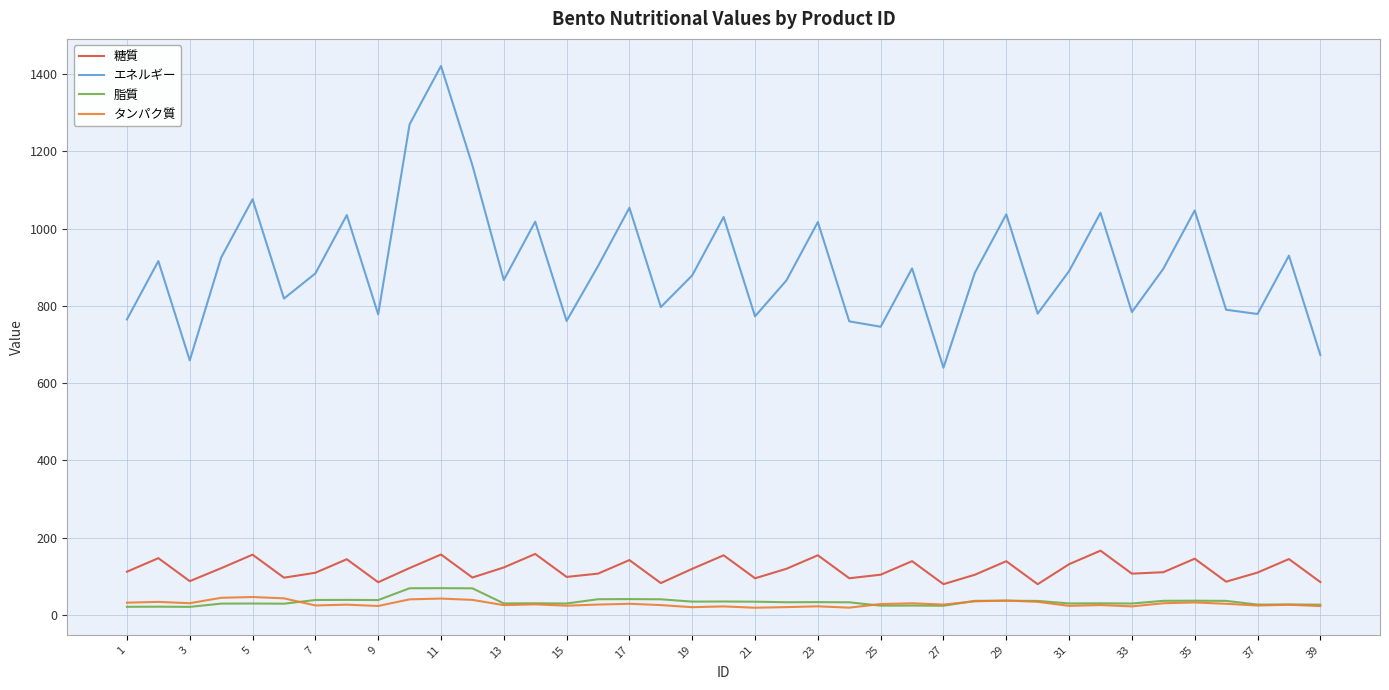

True or false: 脂質 and 糖質 intersect in this chart.

False